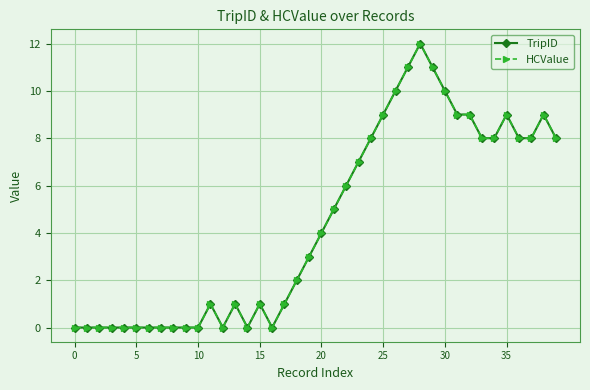

What is the label of the 30th point from the left?

29